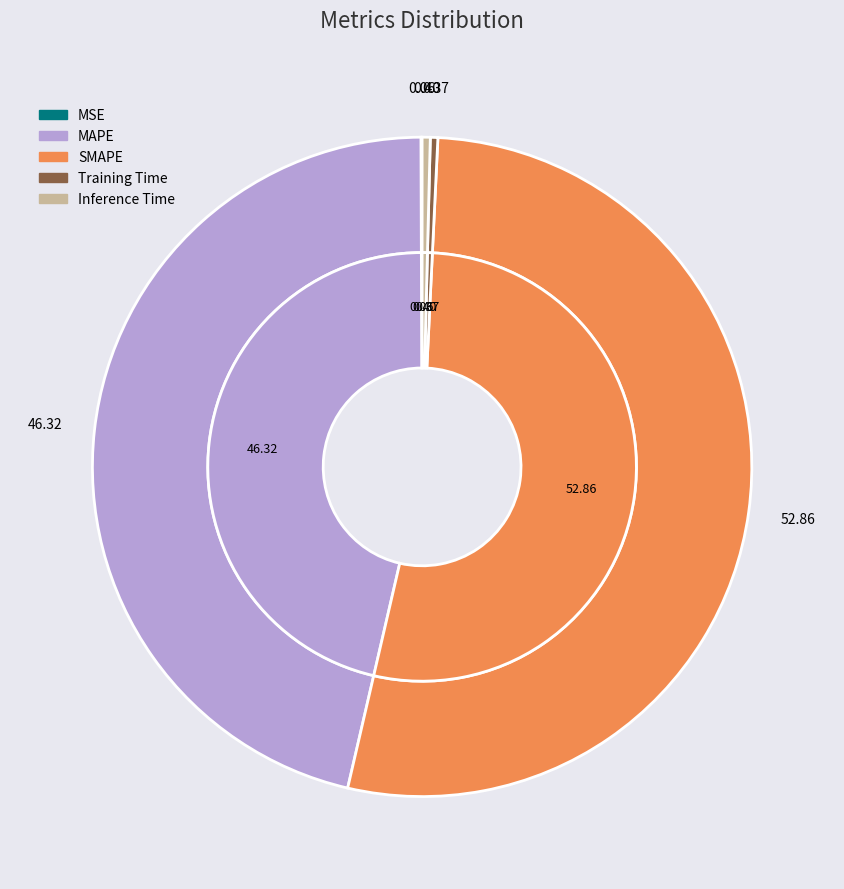

The SMAPE slice represents 53% of the pie. True or false?

True